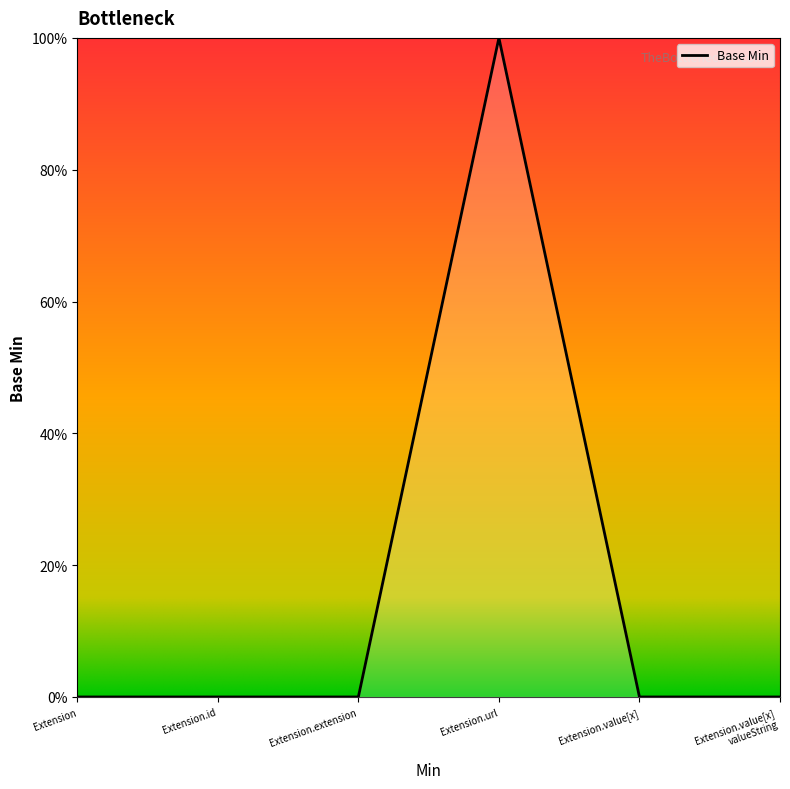

Does the chart display data point markers on the line(s)?

No